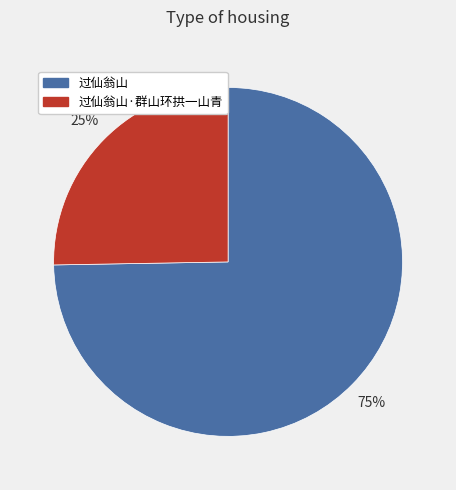

To the nearest percent, what is the average slice percentage?

50%